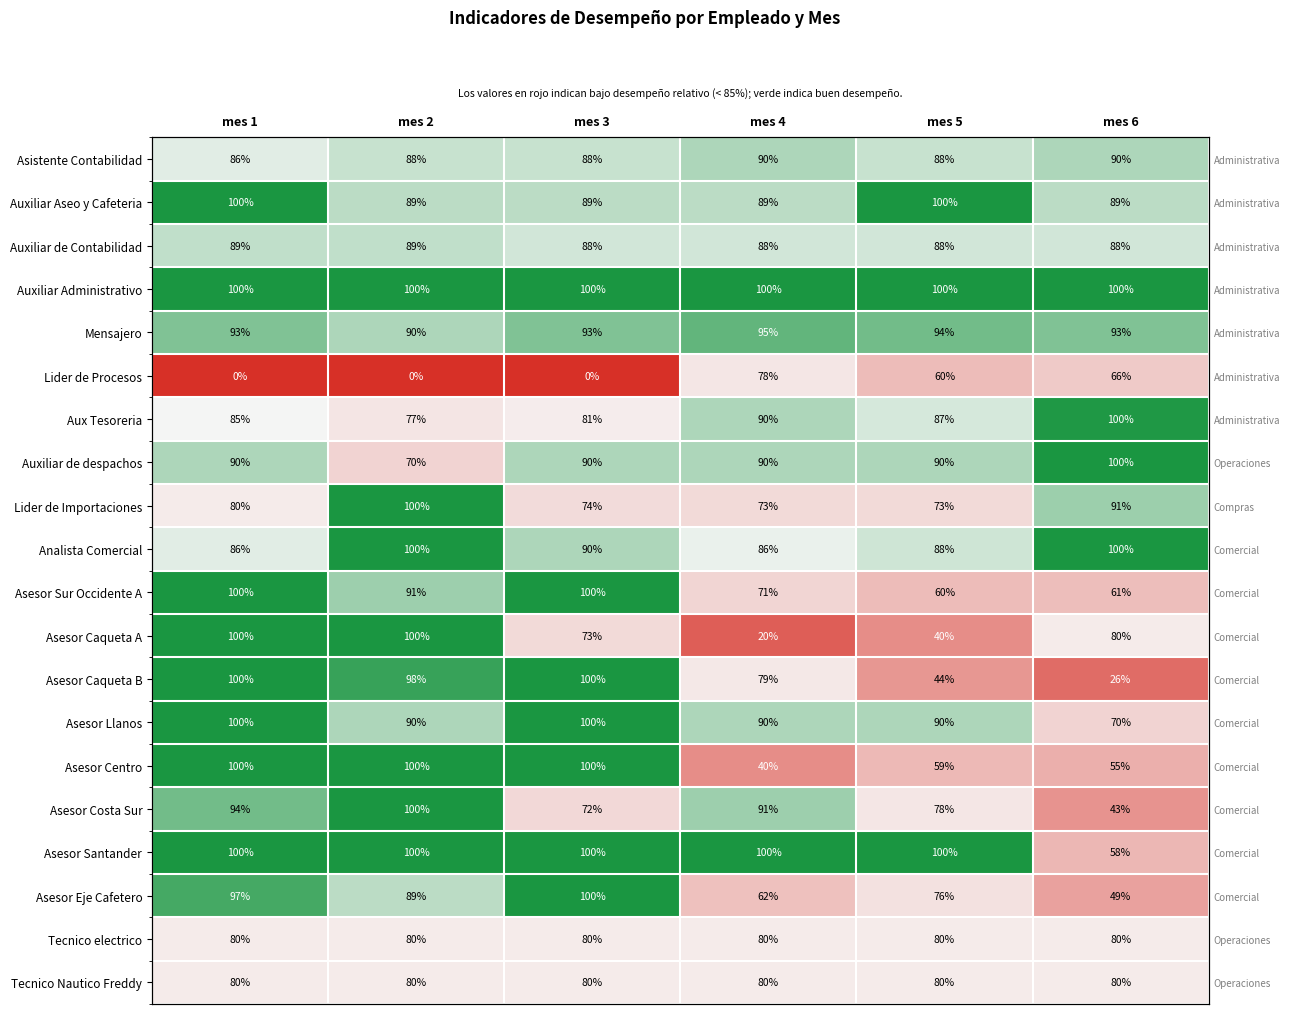

Rank the series by their maximum value, from highest to lowest.

Auxiliar Aseo y Cafeteria, Auxiliar Administrativo, Auxiliar de despachos, Lider de Importaciones, Analista Comercial, Asesor Sur Occidente A, Asesor Caqueta A, Asesor Caqueta B, Asesor Llanos, Asesor Centro, Asesor Costa Sur, Asesor Santander, Asesor Eje Cafetero, Aux Tesoreria, Mensajero, Asistente Contabilidad, Auxiliar de Contabilidad, Tecnico electrico, Tecnico Nautico Freddy, Lider de Procesos